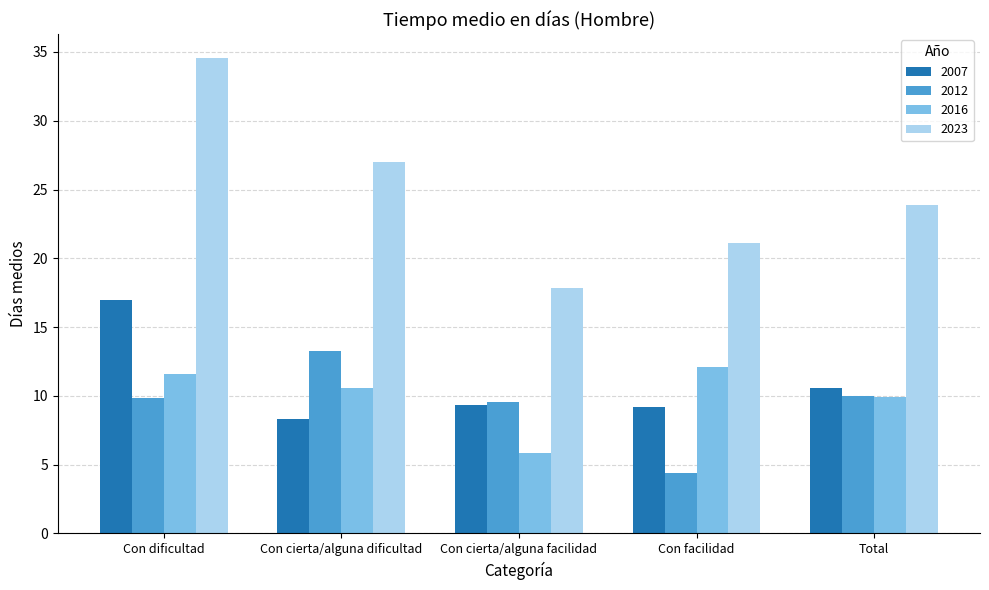

Rank the series at Con cierta/alguna dificultad from lowest to highest value.

2007, 2016, 2012, 2023